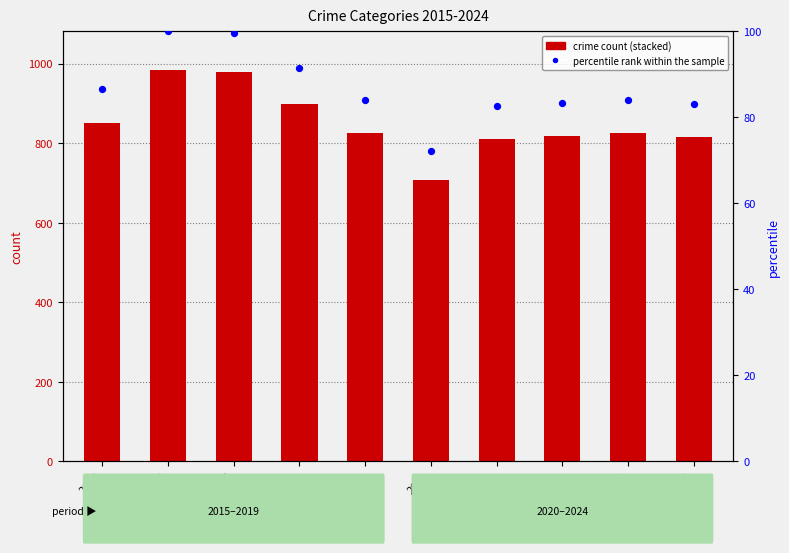

At how many categories does at least one series exceed 135?

10